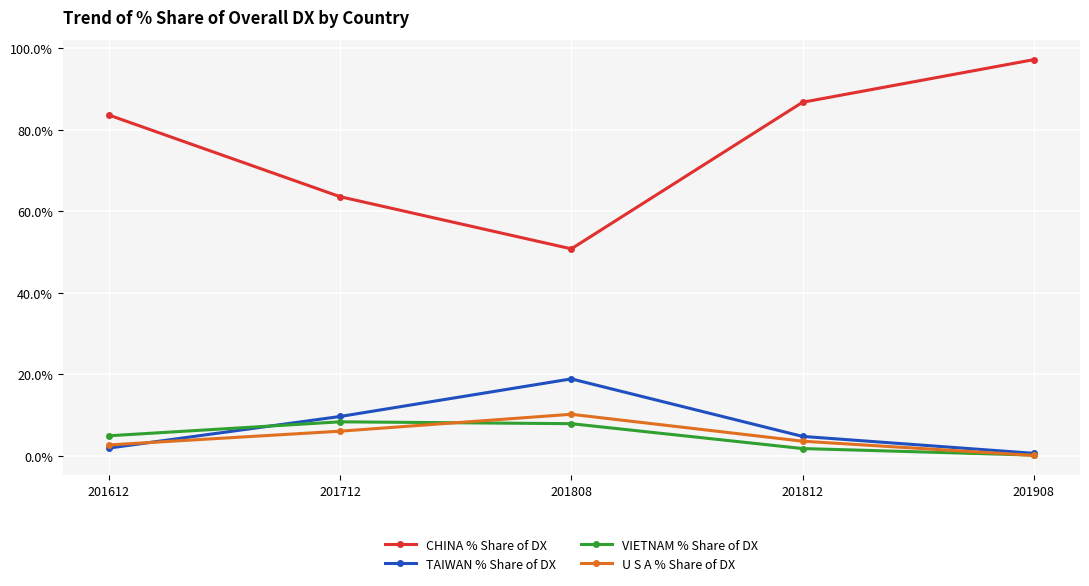

Reading left to right, extract all data points from this chart.

CHINA % Share of DX: 83.6	63.6	50.8	86.8	97.2
TAIWAN % Share of DX: 1.9	9.6	18.9	4.8	0.6
VIETNAM % Share of DX: 4.9	8.3	7.9	1.8	0.2
U S A % Share of DX: 2.7	6.0	10.2	3.6	0.1